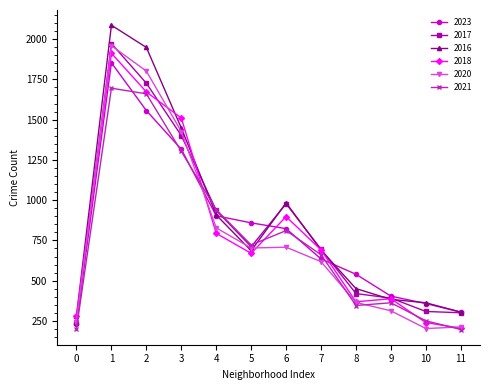

At which category is the sum across all series the highest?

1